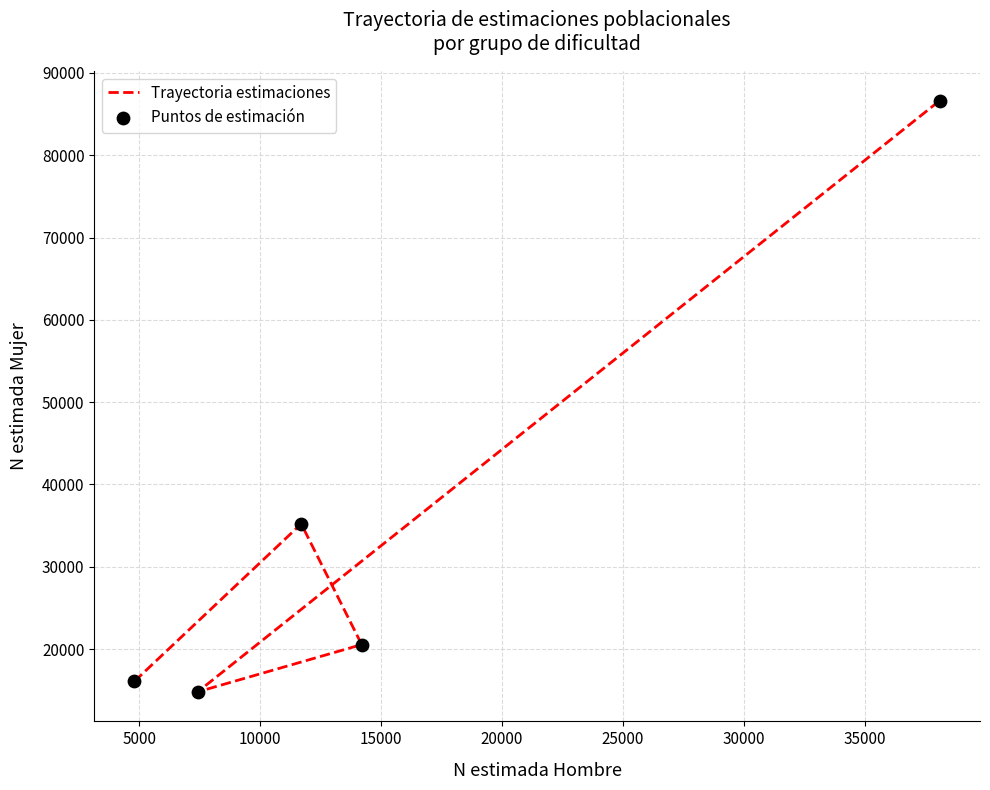

Is the value of Puntos de estimación at 0 greater than the value of Trayectoria estimaciones at 5000?

No